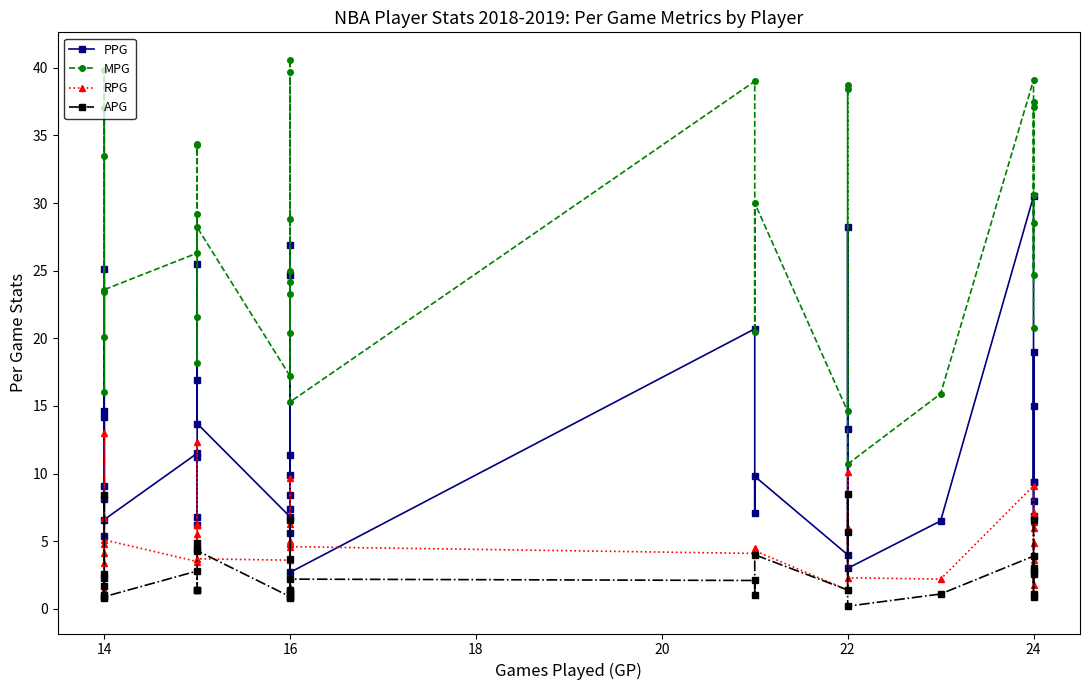

Does the chart have visible grid lines?

No